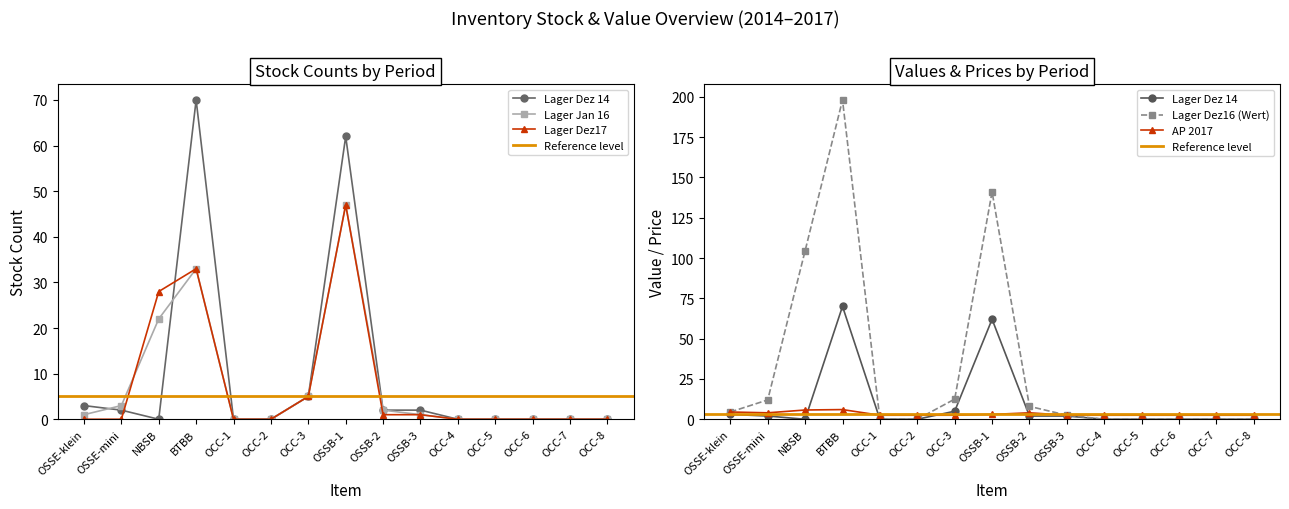

Between which two adjacent categories do Lager Dez17 and AP 2017 first intersect?

OSSE-mini and NBSB